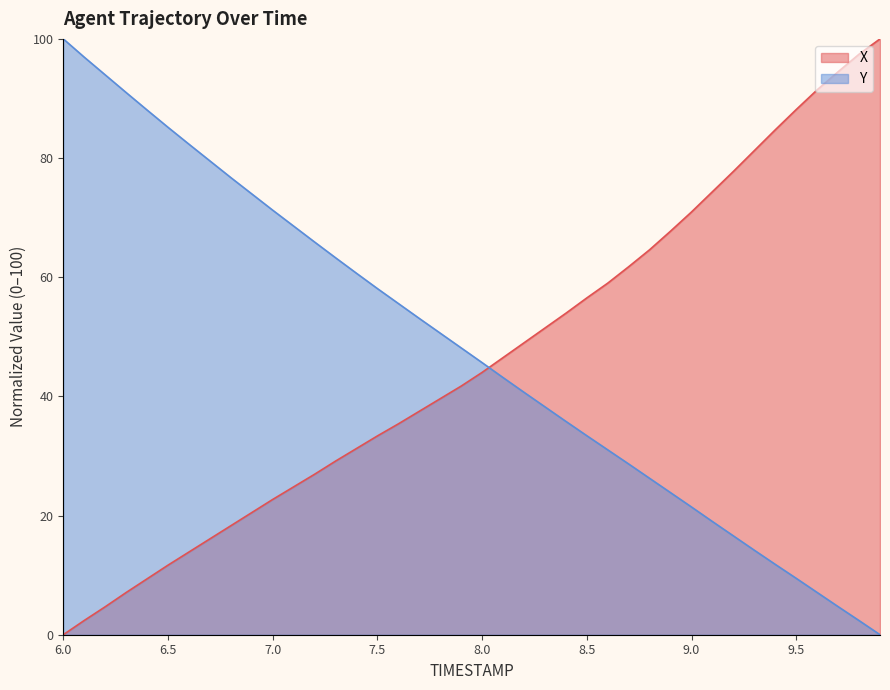

What is the sum of the X values at 6.4 and 7.0?

32.1